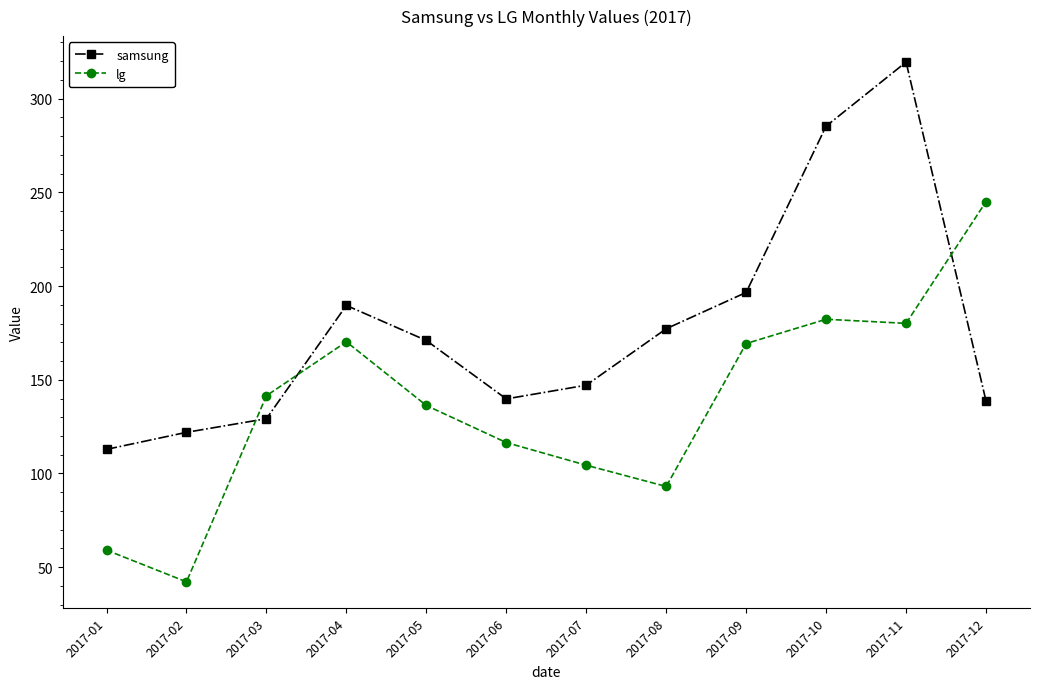

What are all the series names shown in the legend?

samsung, lg